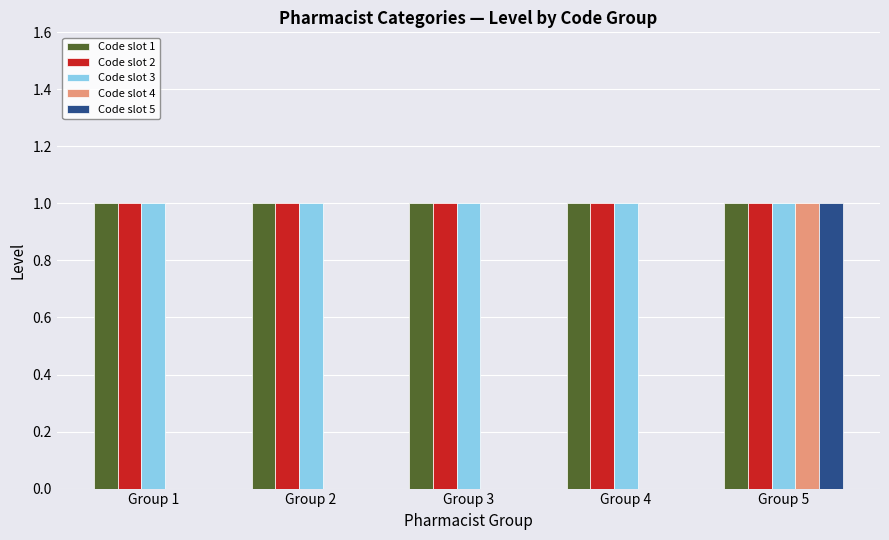

What value does the Code slot 3 series have at Group 3?

1